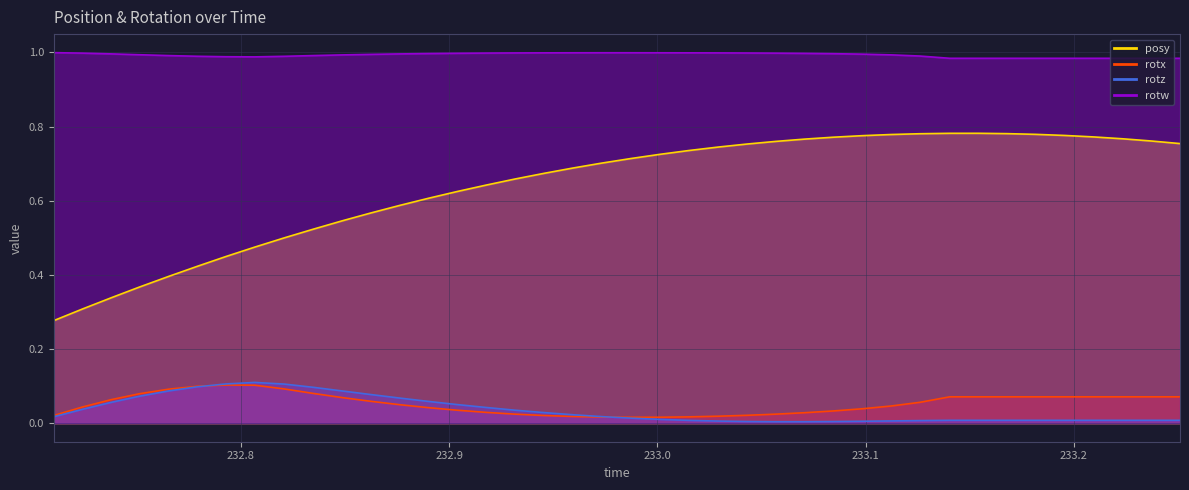

Which series has the largest total across all categories?

rotw